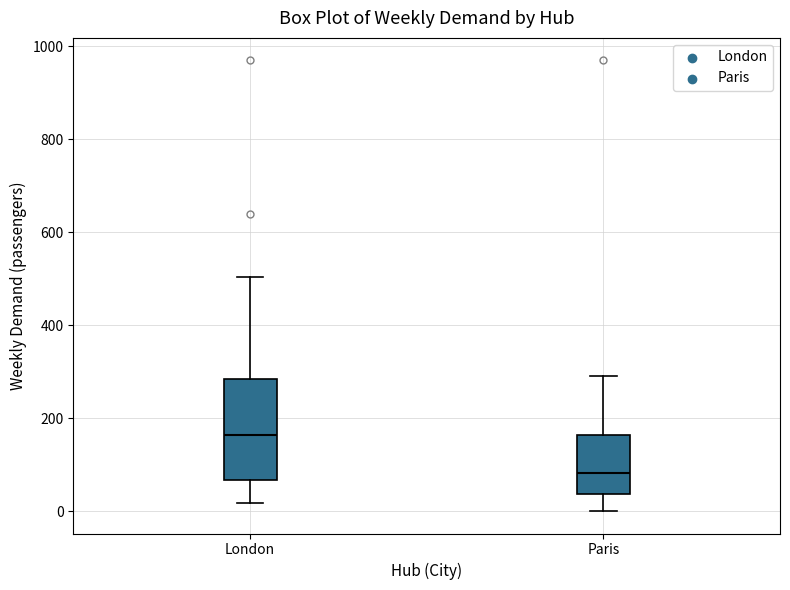

Reading left to right, read every box against the y-axis: the position of its median line, the range the box covers, and the ends of its whiskers. The values are not printed on the chart, so give them approximately, as read against the axis.

London: median 160, box 60 to 280, whiskers 20 to 500
Paris: median 80, box 40 to 160, whiskers 0 to 300